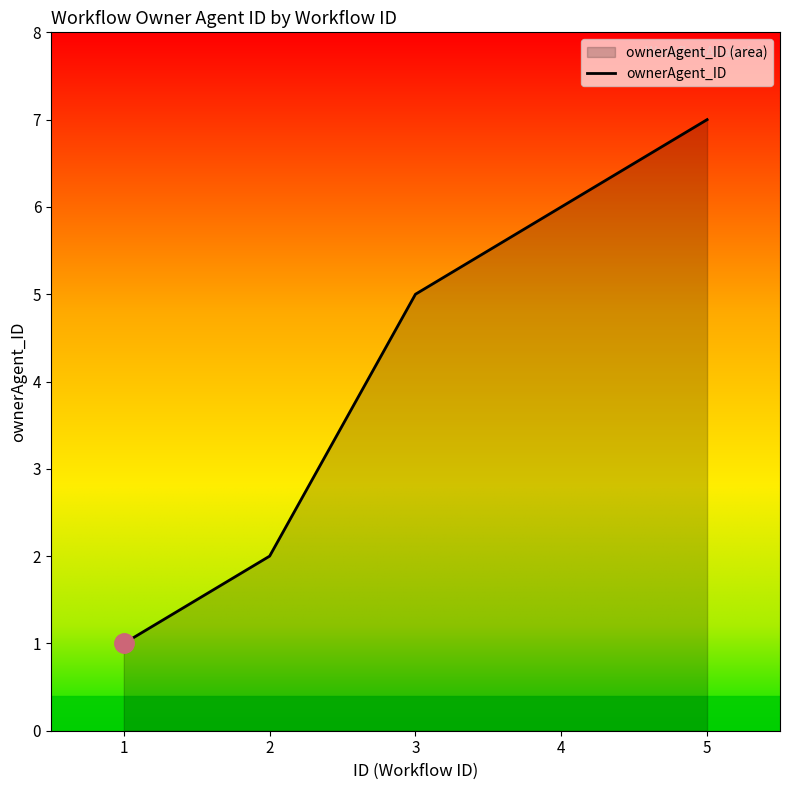

What is the sum of all values?

21